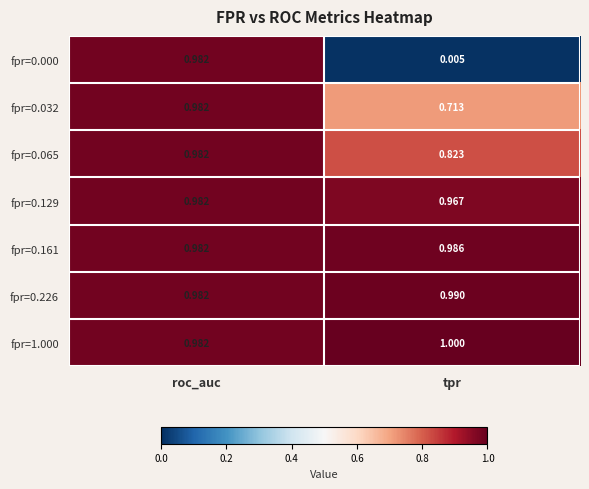

Which label corresponds to the smallest value in the chart?

tpr